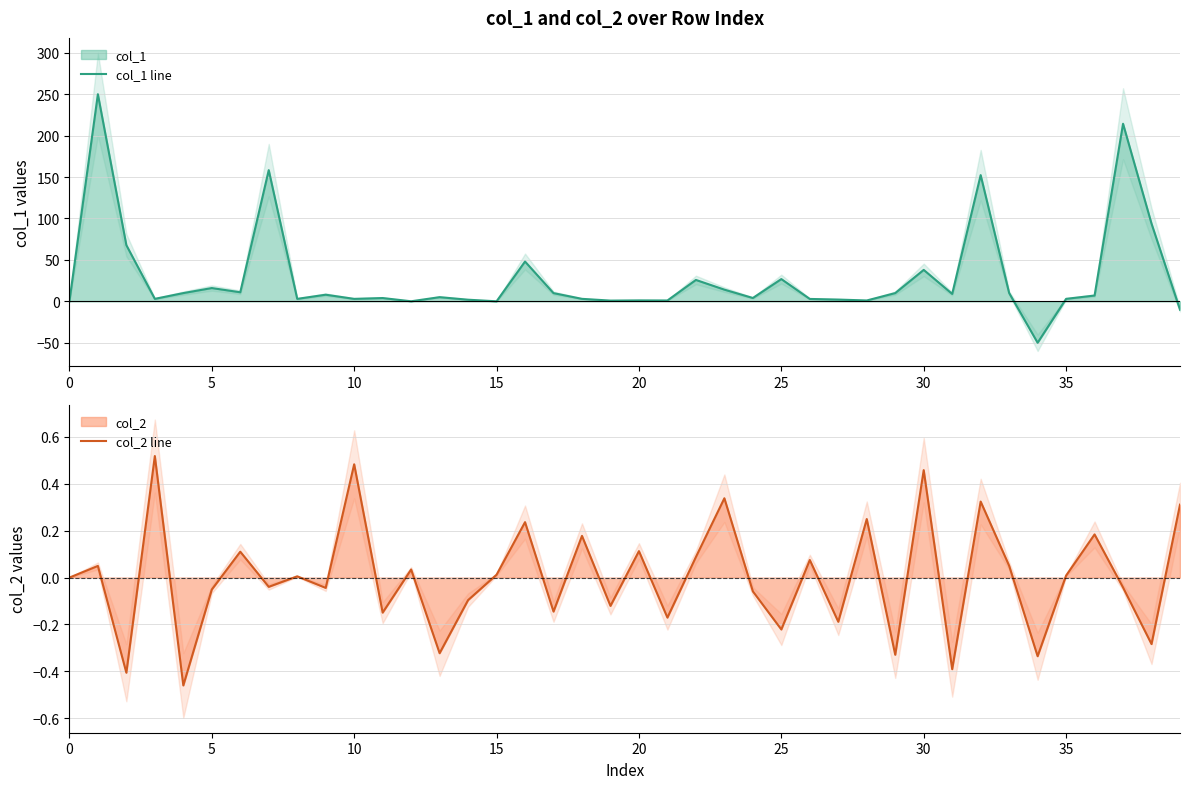

How many lines are shown in the chart?

2